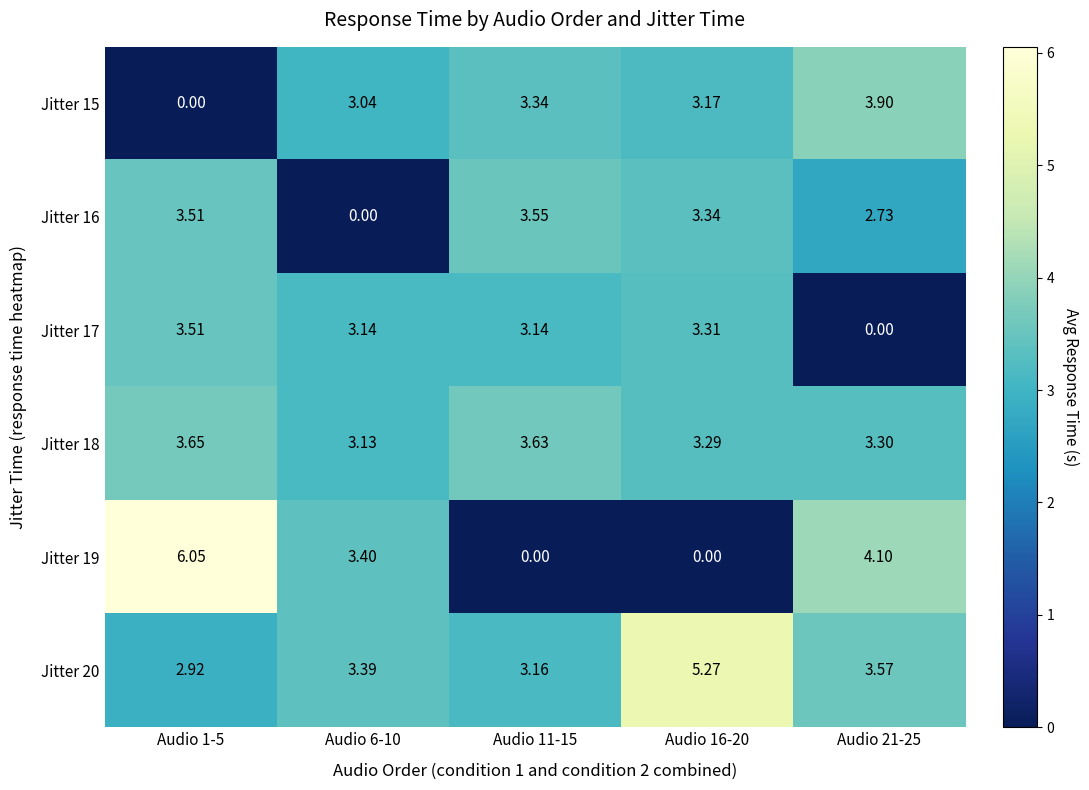

Which series changed the most between Audio 1-5 and Audio 16-20?

row_4